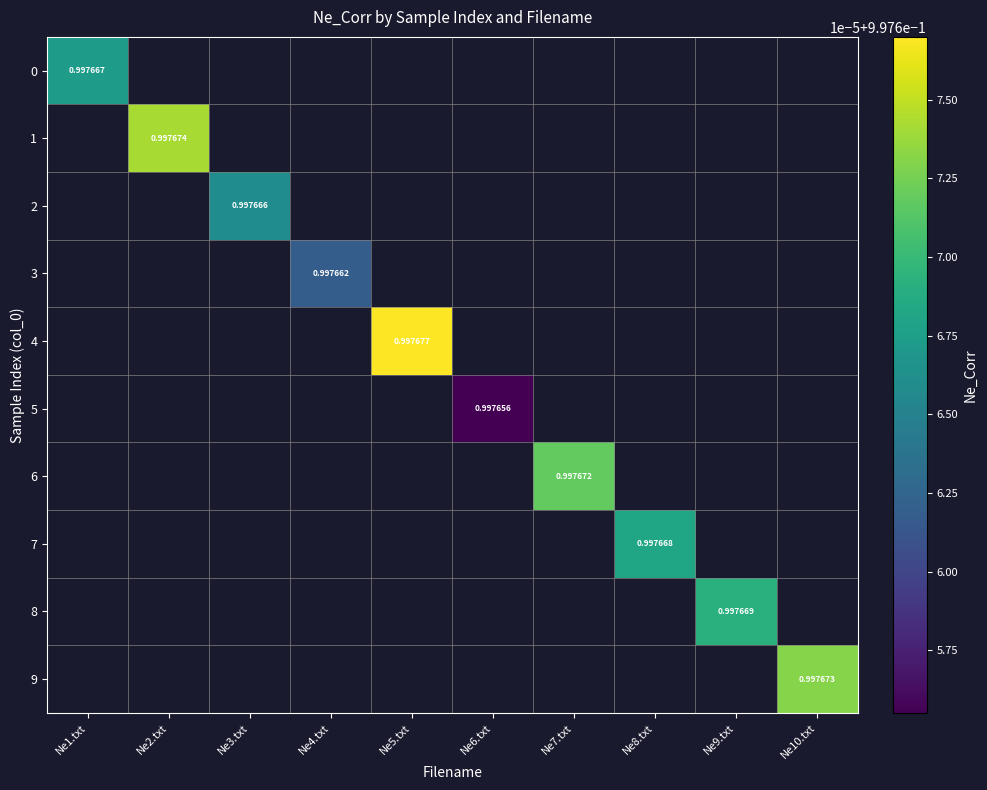

What is the maximum value shown in the chart?

1.0